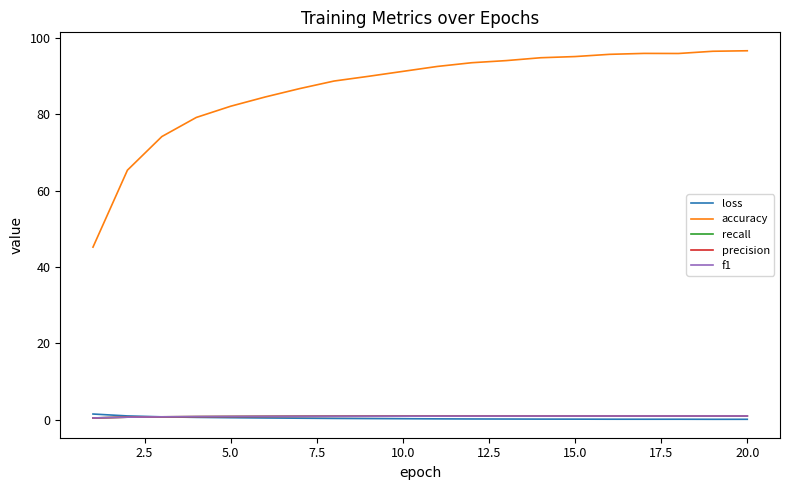

Which series has the widest spread of values?

accuracy